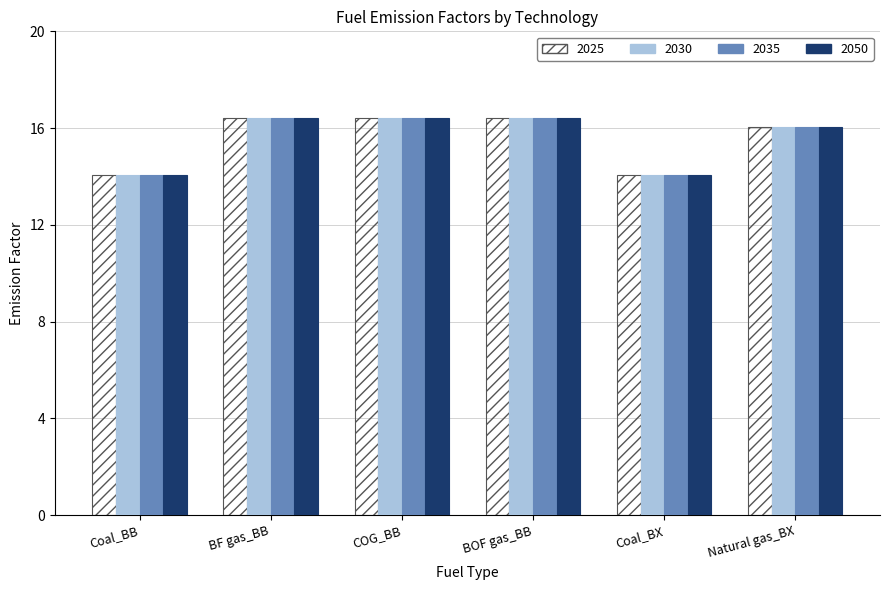

What is the minimum value for 2030?

14.1